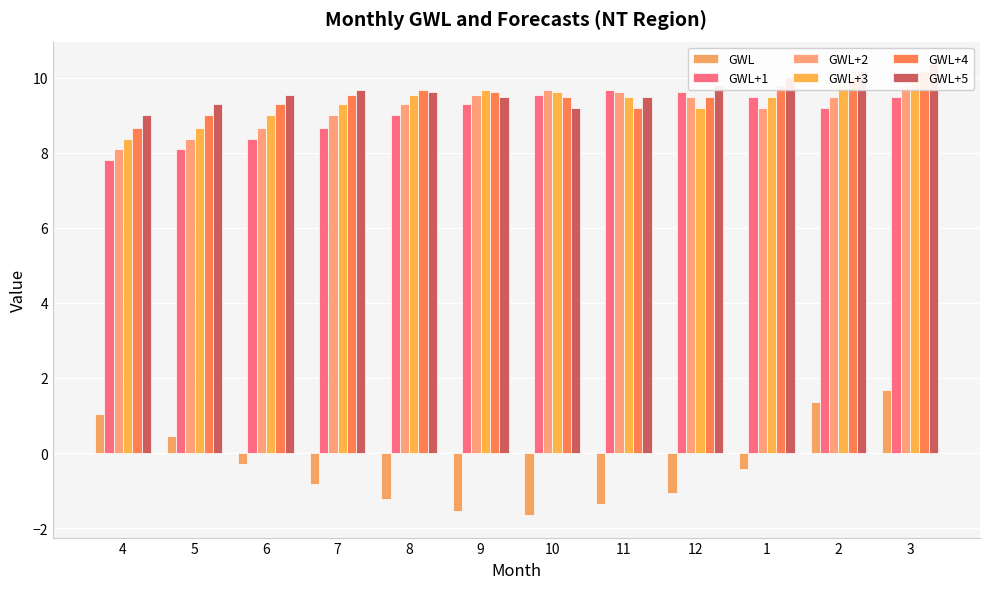

Reading left to right, transcribe all the data shown in this chart.

GWL: 1.0	0.4	-0.3	-0.8	-1.2	-1.5	-1.7	-1.4	-1.1	-0.4	1.4	1.7
GWL+1: 7.8	8.1	8.4	8.7	9.0	9.3	9.5	9.7	9.6	9.5	9.2	9.5
GWL+2: 8.1	8.4	8.7	9.0	9.3	9.5	9.7	9.6	9.5	9.2	9.5	9.8
GWL+3: 8.4	8.7	9.0	9.3	9.5	9.7	9.6	9.5	9.2	9.5	9.8	10.0
GWL+4: 8.7	9.0	9.3	9.5	9.7	9.6	9.5	9.2	9.5	9.8	10.0	10.2
GWL+5: 9.0	9.3	9.5	9.7	9.6	9.5	9.2	9.5	9.8	10.0	10.2	10.4